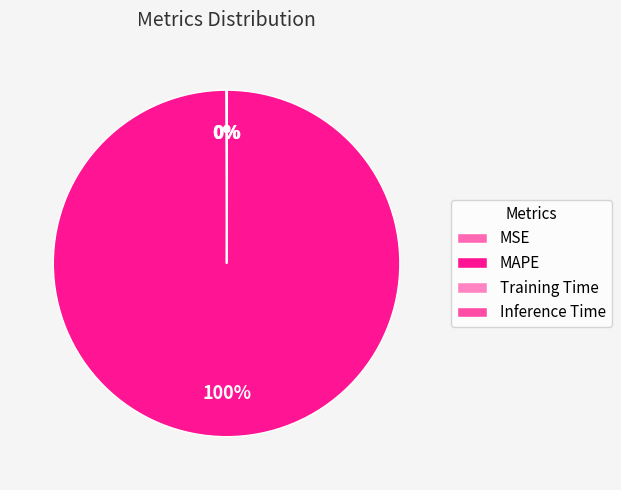

Is it true that MSE is 0% of the pie?

True